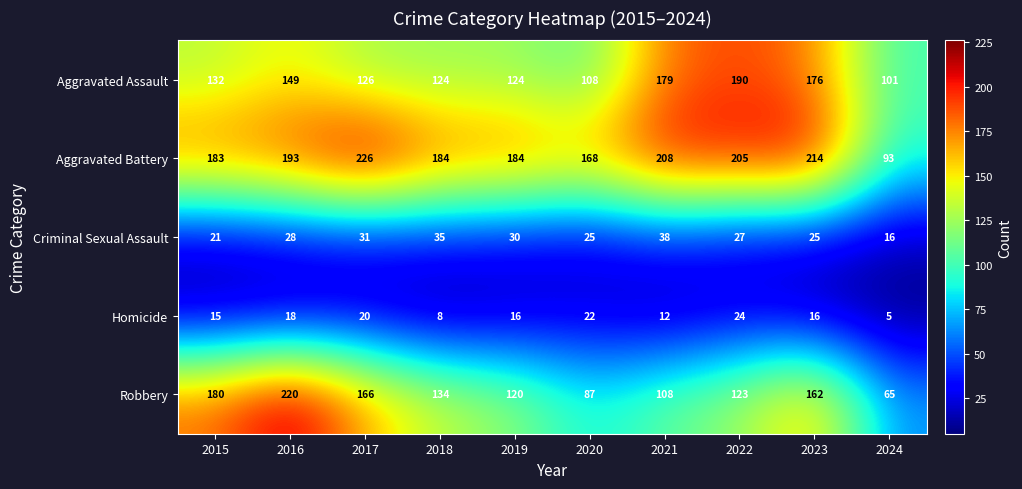

Which category has the highest value across all series?

2017